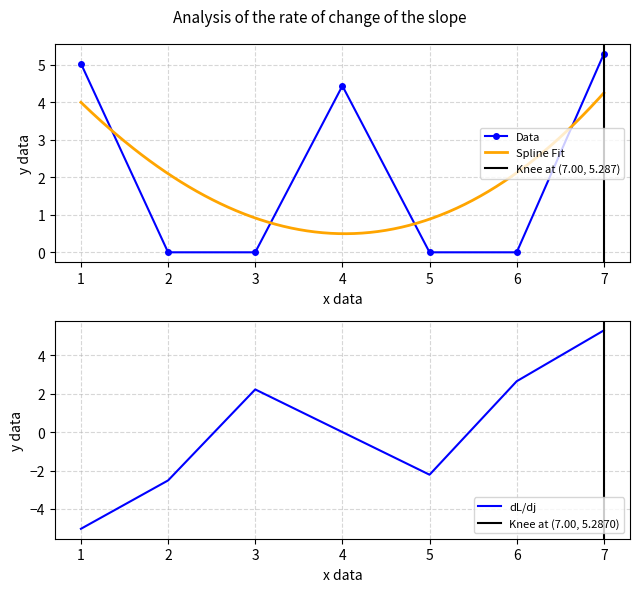

At which category does Data reach its first local peak?

4